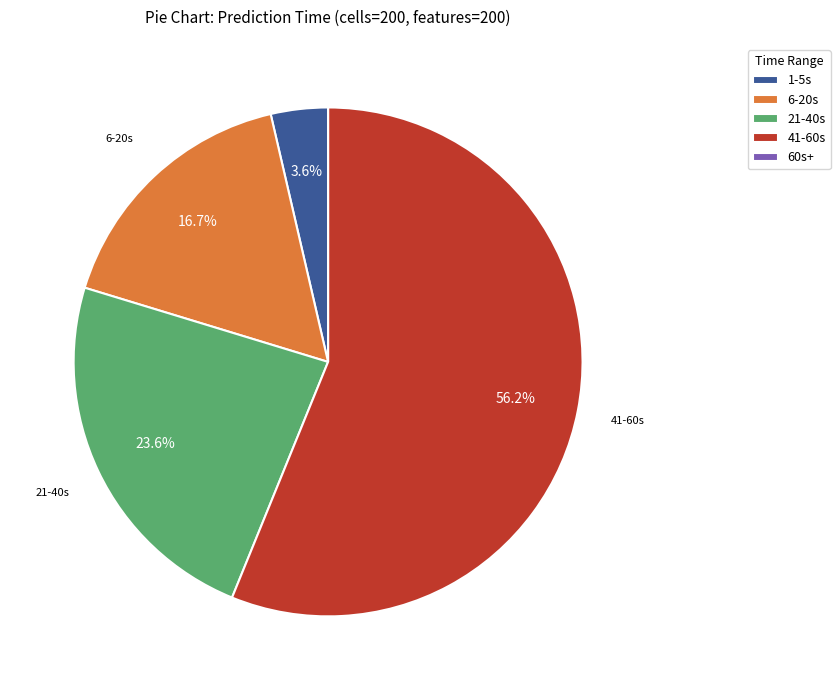

Is there a majority slice in this chart?

Yes